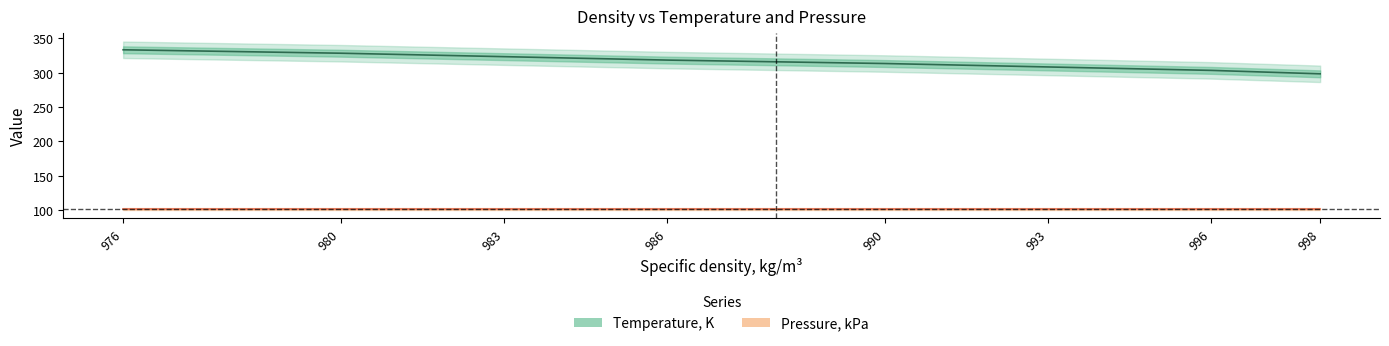

Where is Pressure, kPa nearest to the value 101?

998